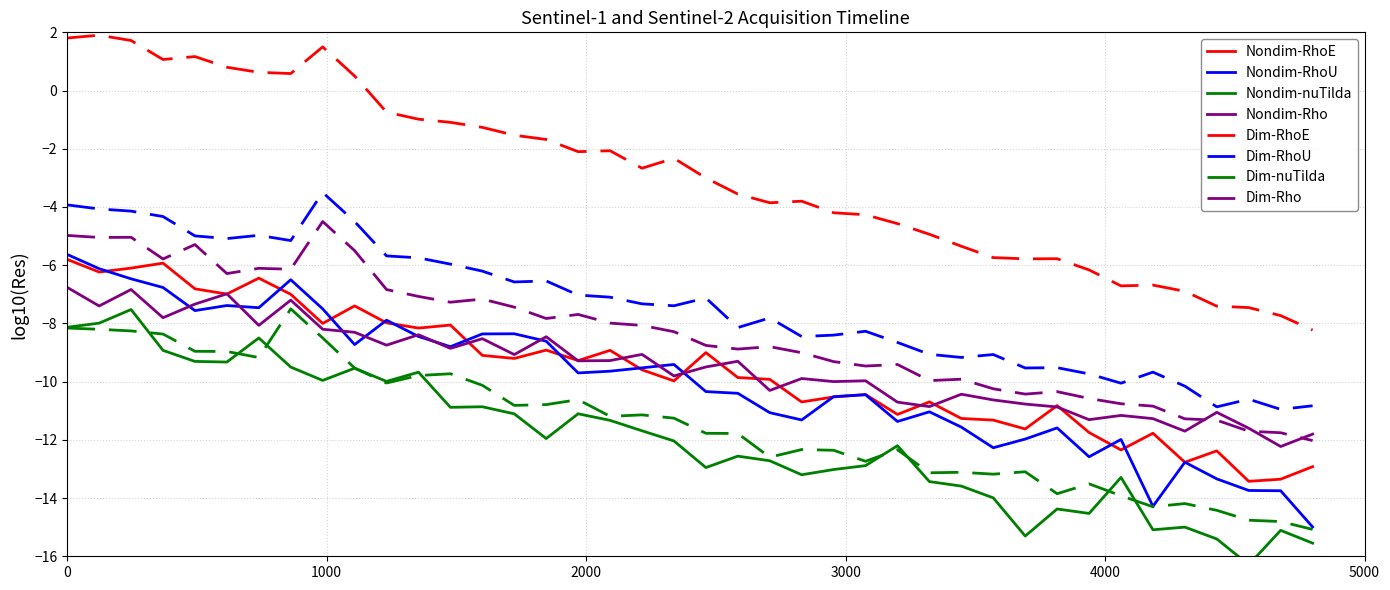

What is the highest value of the Dim-Rho series?

-4.5